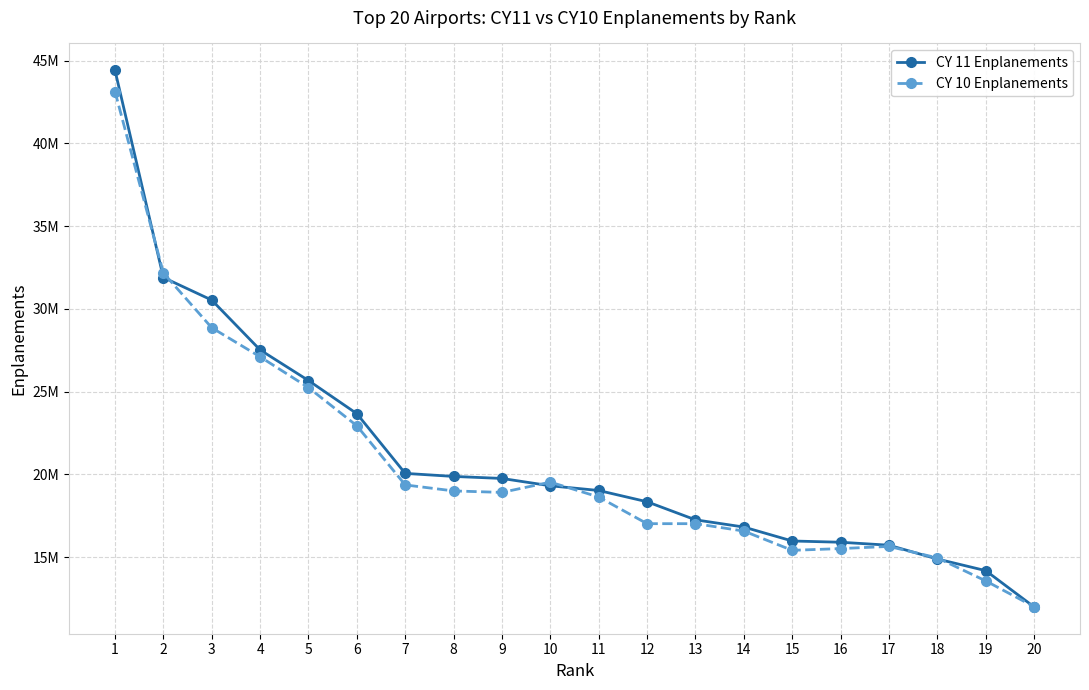

Reading left to right, transcribe all the data shown in this chart.

CY 11 Enplanements: 1=44414121	2=31892301	3=30528737	4=27518358	5=25667499	6=23664832	7=20056568	8=19872617	9=19750306	10=19306660	11=19022535	12=18342158	13=17250415	14=16814092	15=15971676	16=15895653	17=15716865	18=14883180	19=14180730	20=11989227
CY 10 Enplanements: 1=43130585	2=32171831	3=28857755	4=27100656	5=25241962	6=22934047	7=19359003	8=18996738	9=18907171	10=19528631	11=18629181	12=17017654	13=17017491	14=16571754	15=15406243	16=15512487	17=15643890	18=14951254	19=13561814	20=12001501